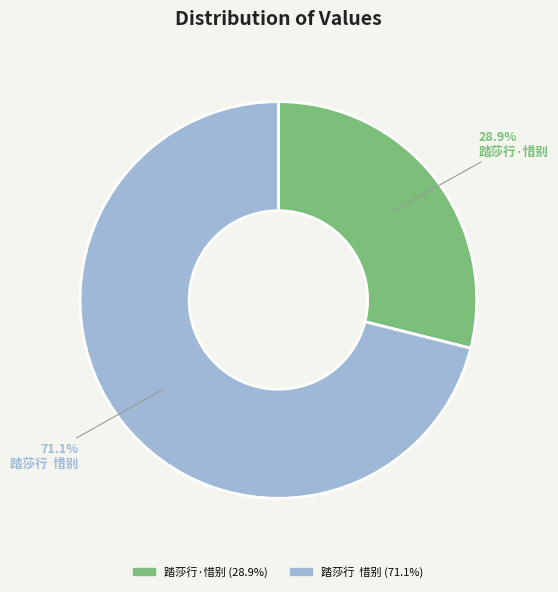

The 踏莎行·惜别 slice represents 29% of the pie. True or false?

True